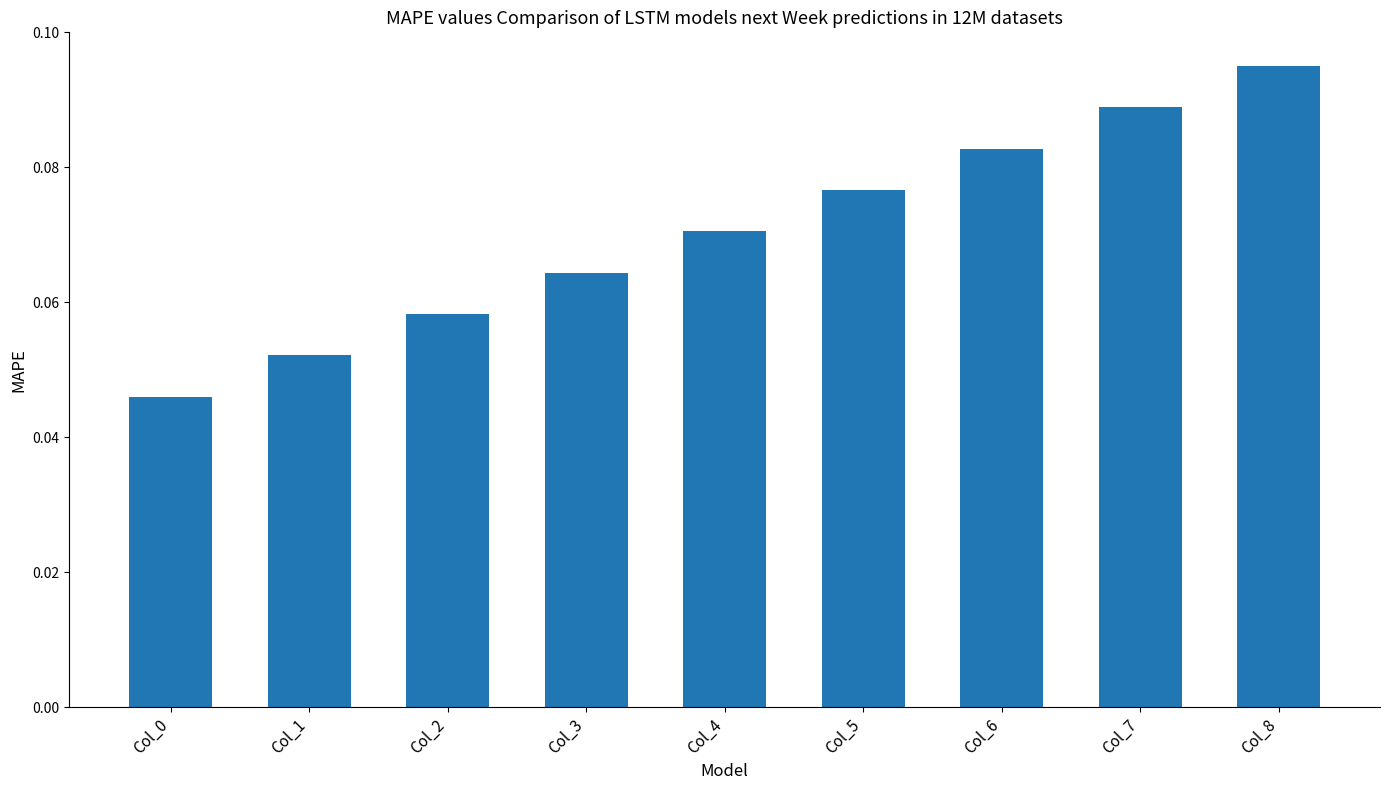

Is it true that the value at Col_1 is 0.0?

False